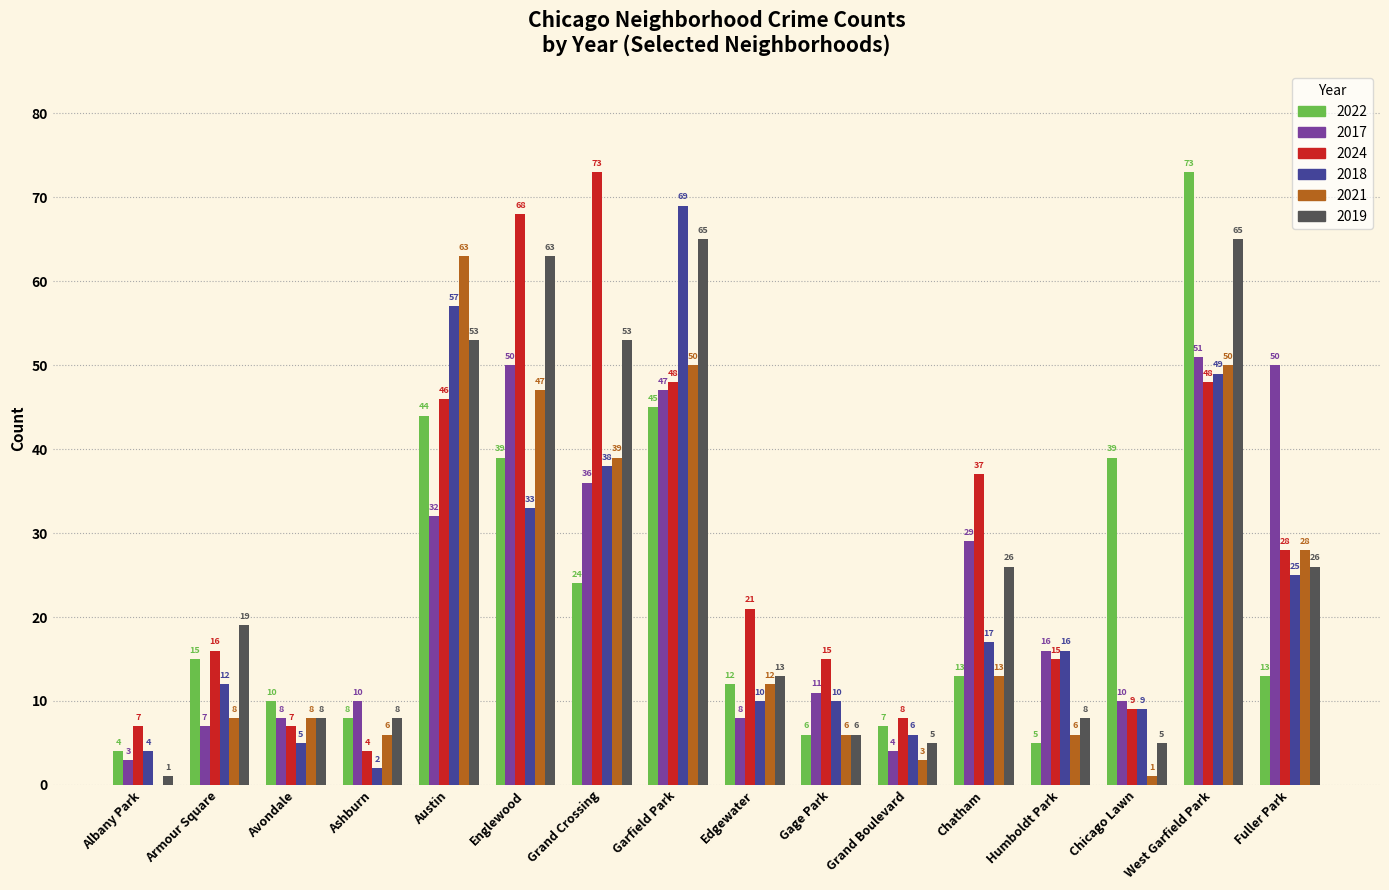

What is the sum of the 2017 values at Englewood and Ashburn?

60